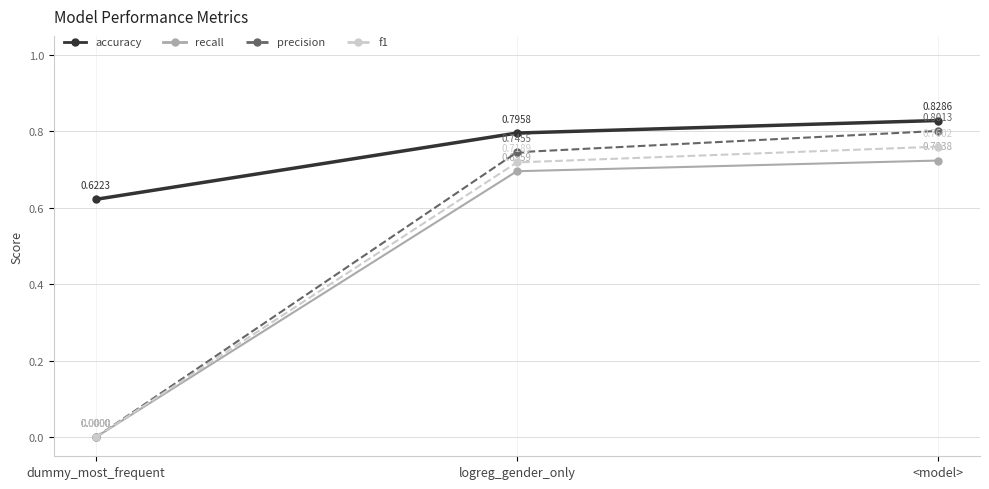

At which category is the sum across all series the highest?

<model>